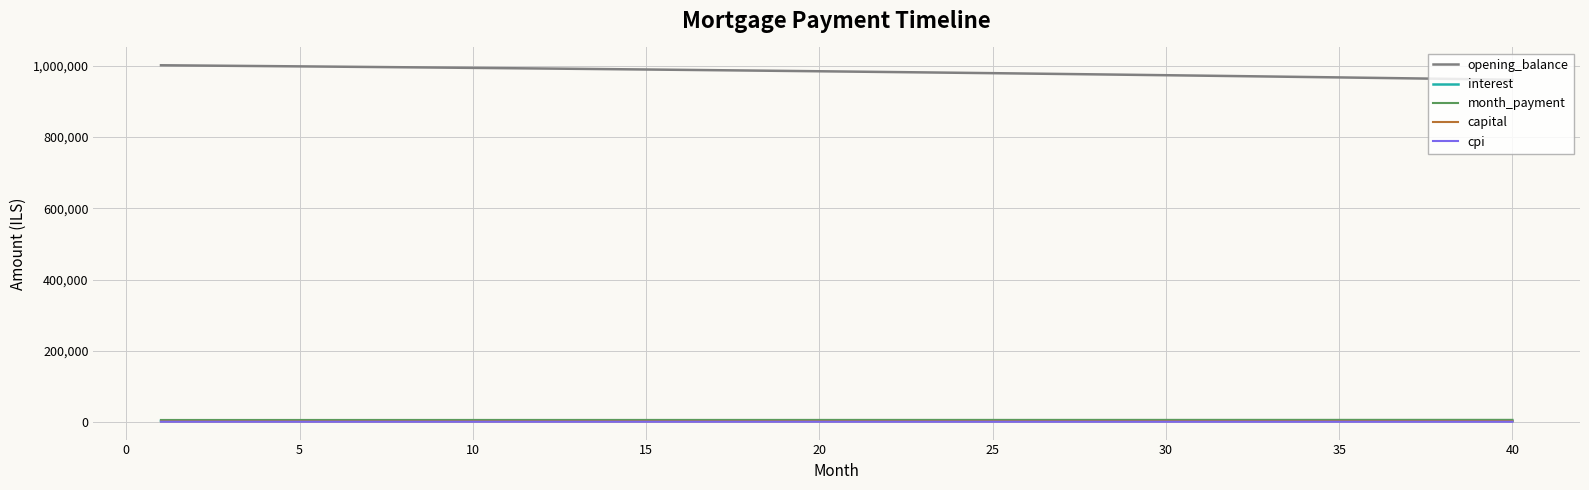

True or false: opening_balance and month_payment intersect in this chart.

False